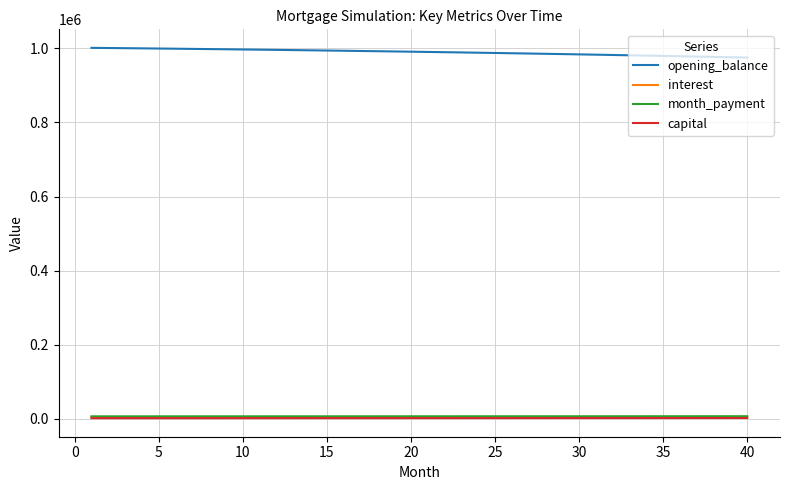

Which series has the largest total across all categories?

opening_balance